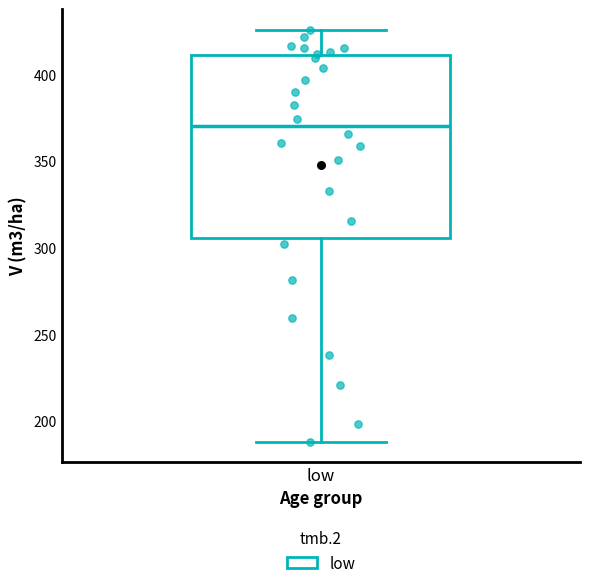

Transcribe this box plot: give where the median line is, the range the box spans, and where the two whiskers end, as read against the y-axis. The values are not printed on the chart, so give them approximately, as read against the axis.

median 370, box 305 to 410, whiskers 190 to 425